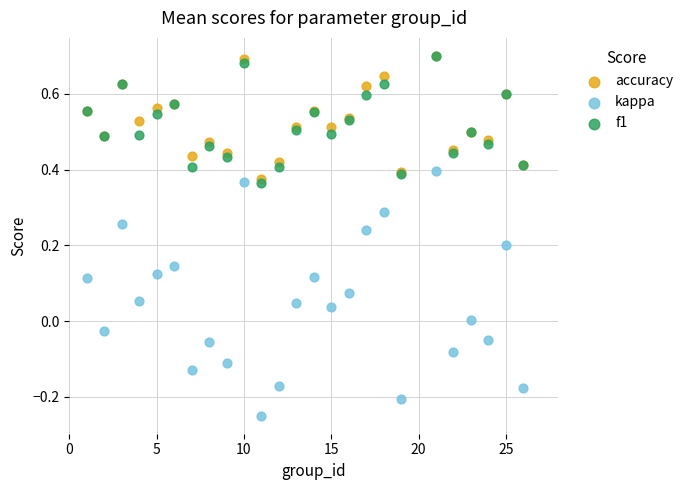

What are all the series names shown in the legend?

accuracy, kappa, f1